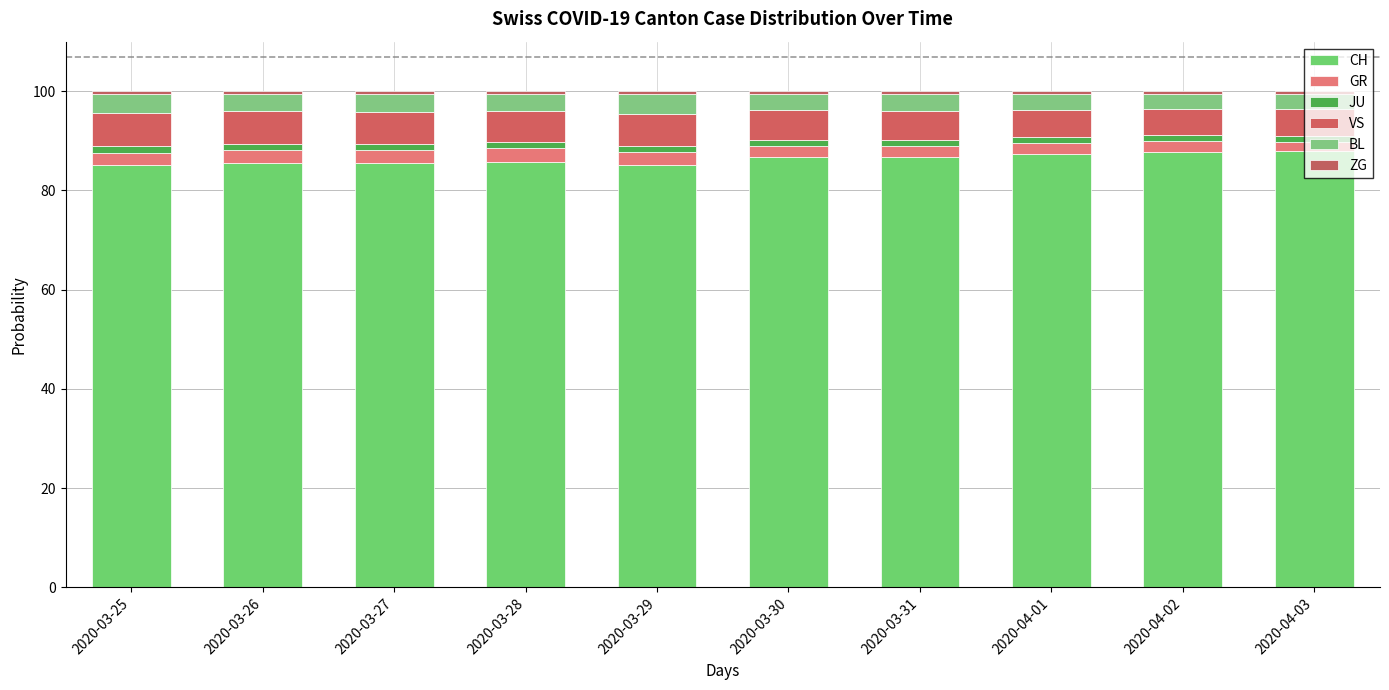

How many distinct data groups are displayed?

6